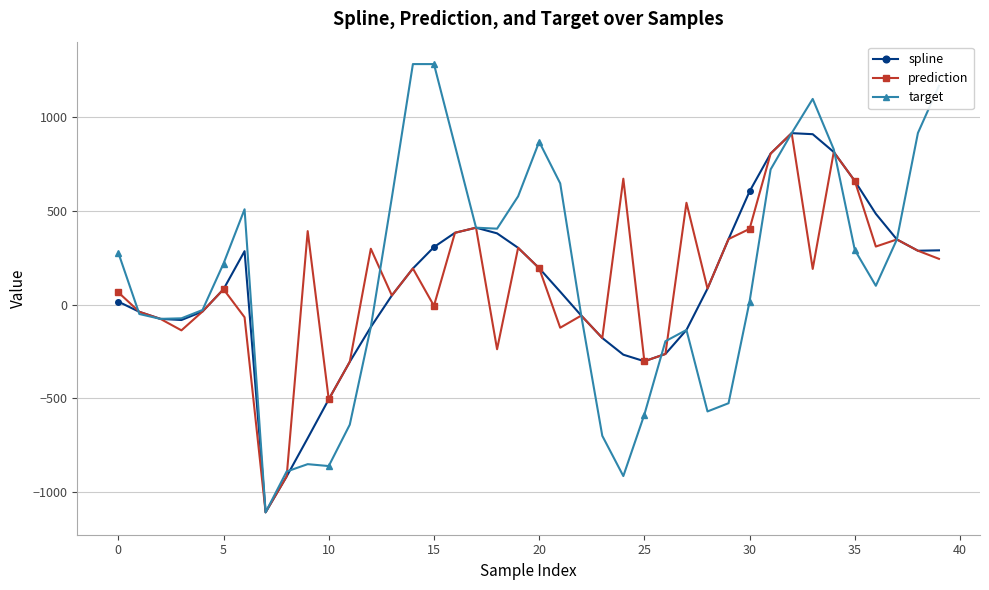

True or false: spline has more than 0 points higher than both neighbors.

True